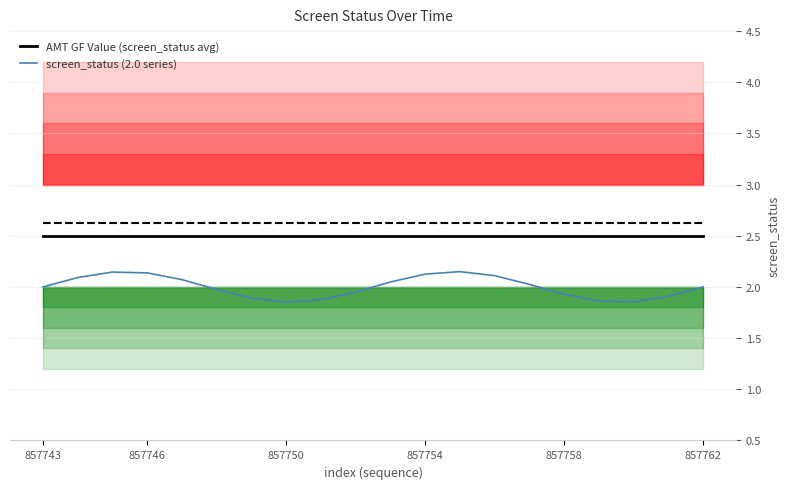

True or false: screen_status (2.0 series) and AMT GF Value (screen_status avg) intersect in this chart.

False